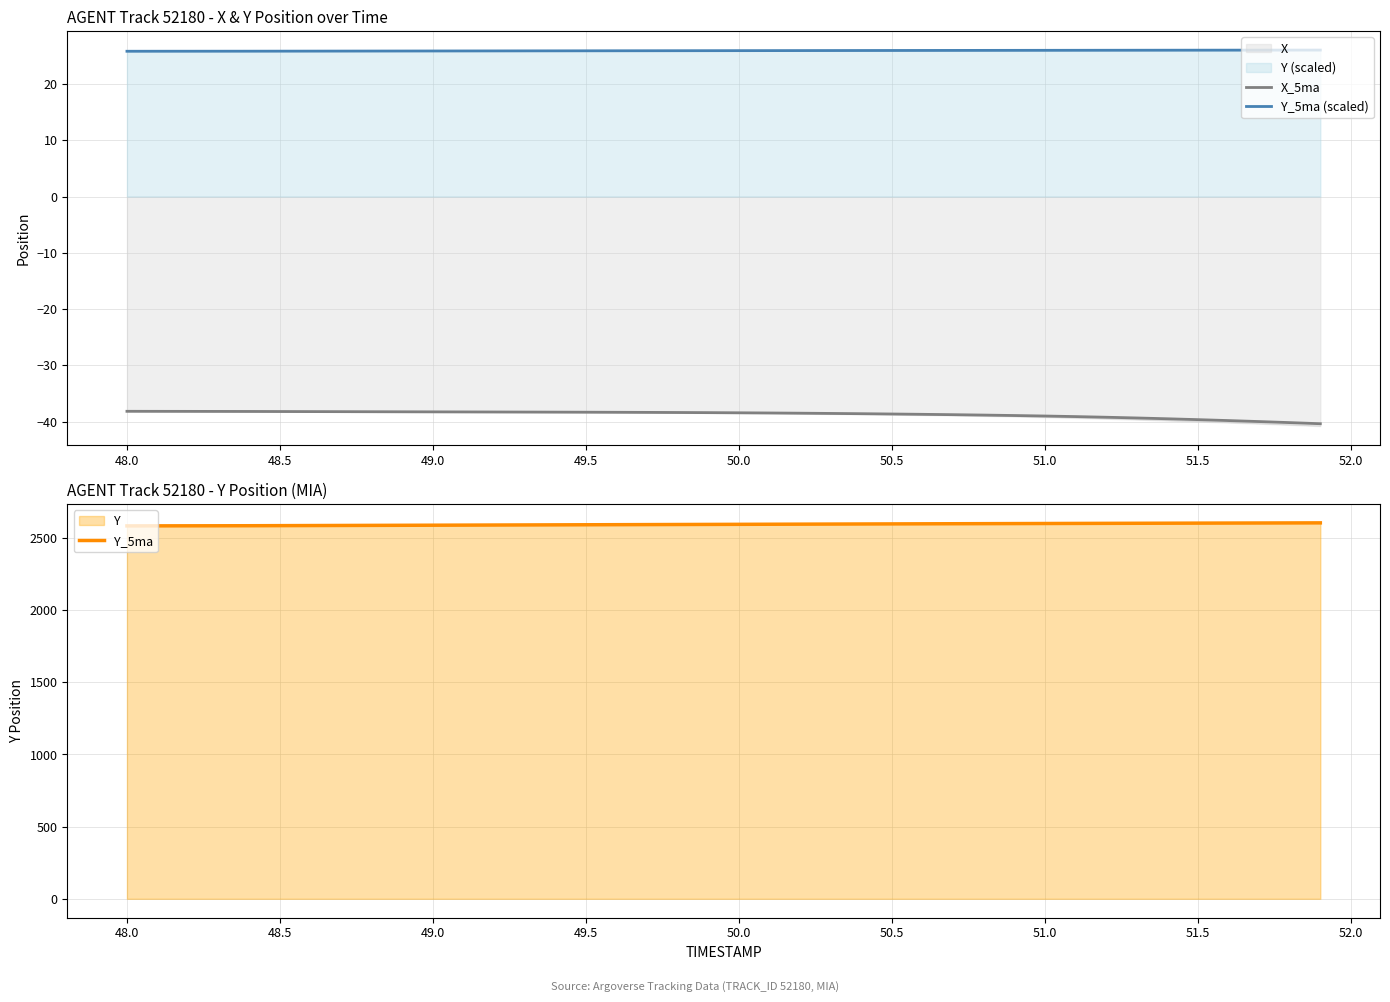

How many lines are shown in the chart?

3